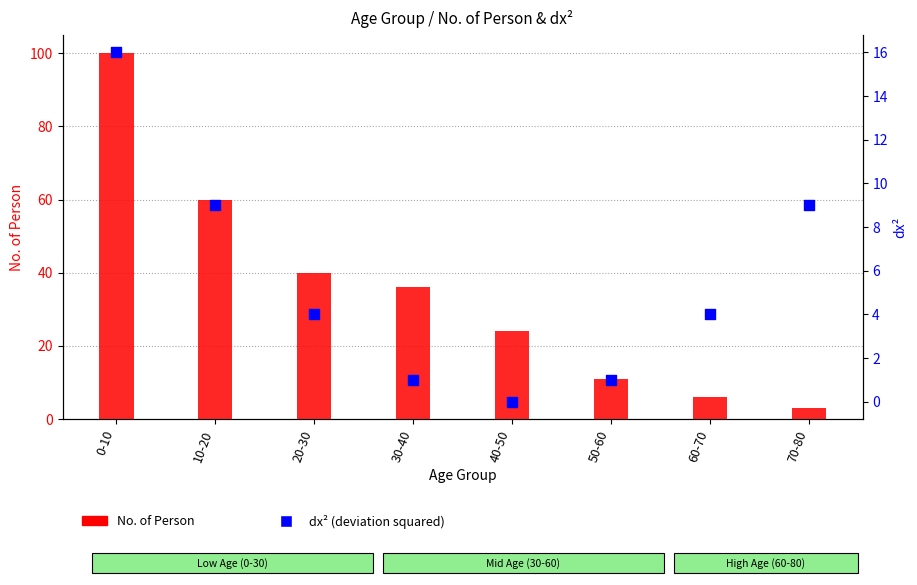

What are all the series names shown in the legend?

No. of Person, dx^2